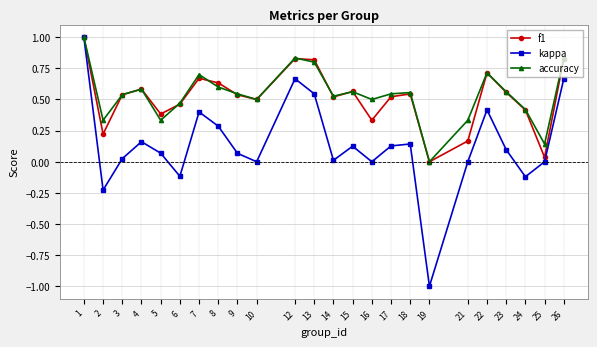

Is it true that f1 equals 1.2 at 12?

False